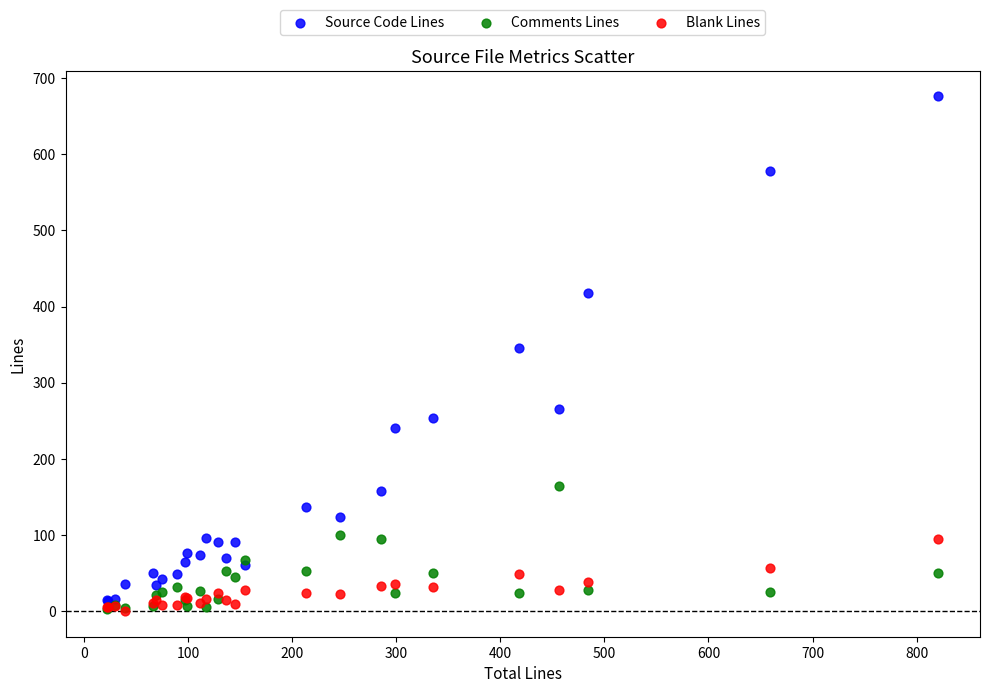

Across all series, what Y value is closest to 338?

346